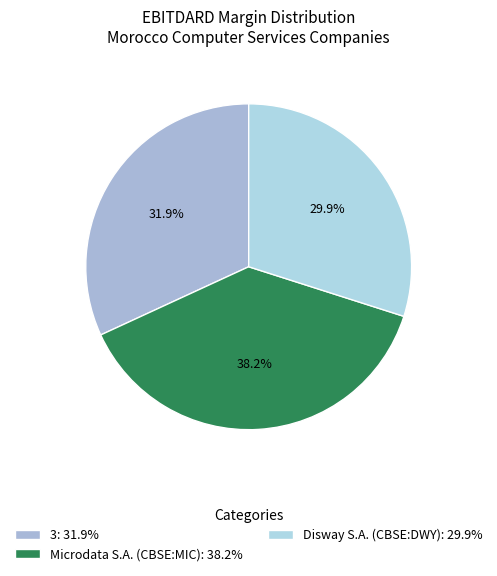

How many slices are in this pie chart?

3